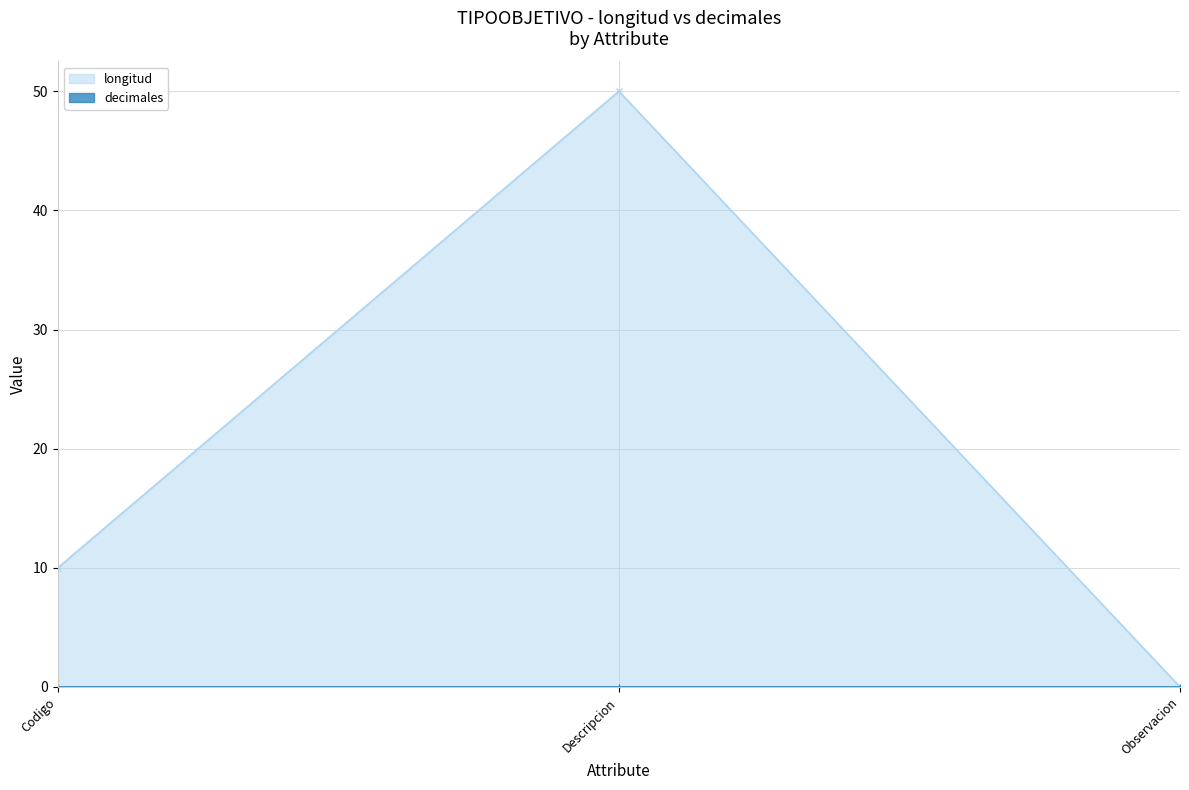

What value does the data have at Descripcion, to the nearest 5?

50